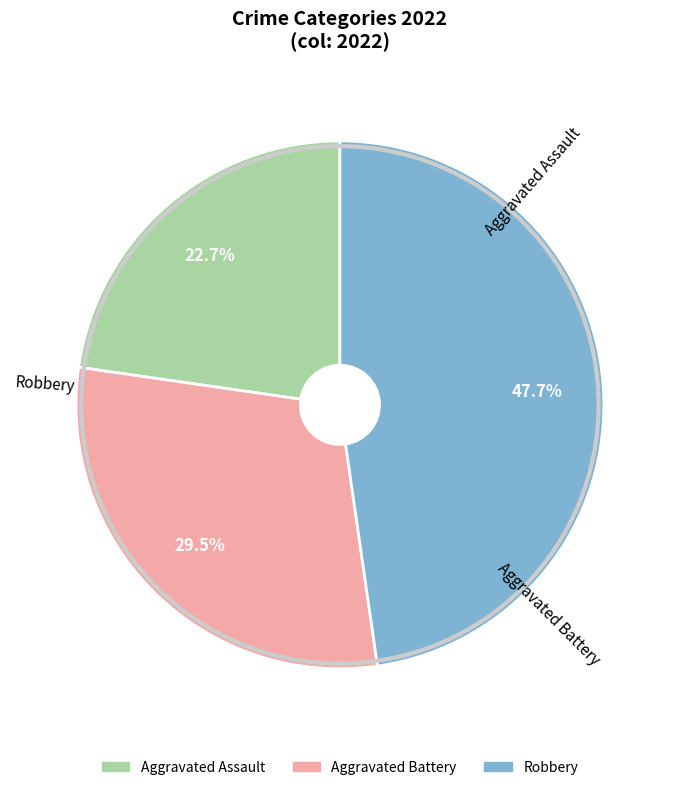

Is it true that Aggravated Assault is 37% of the pie?

False